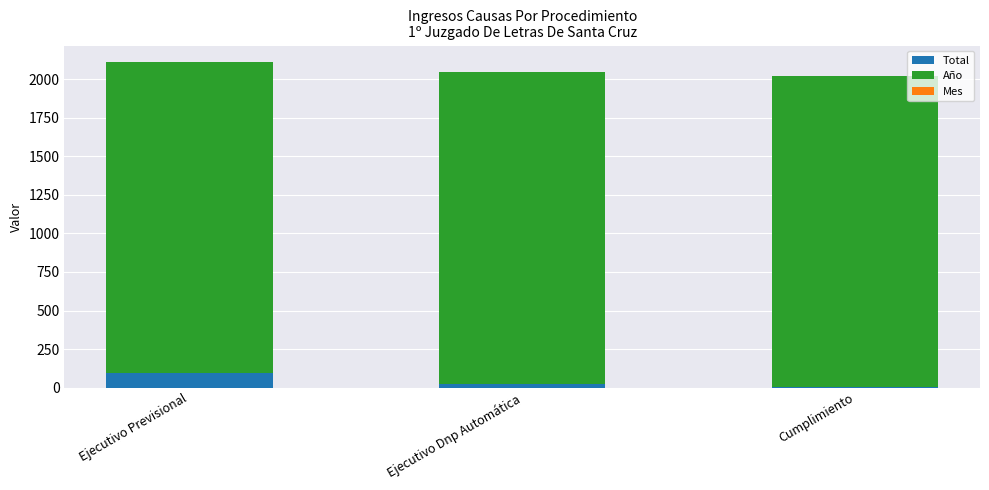

Which category has the highest value in the Total series?

Ejecutivo Previsional